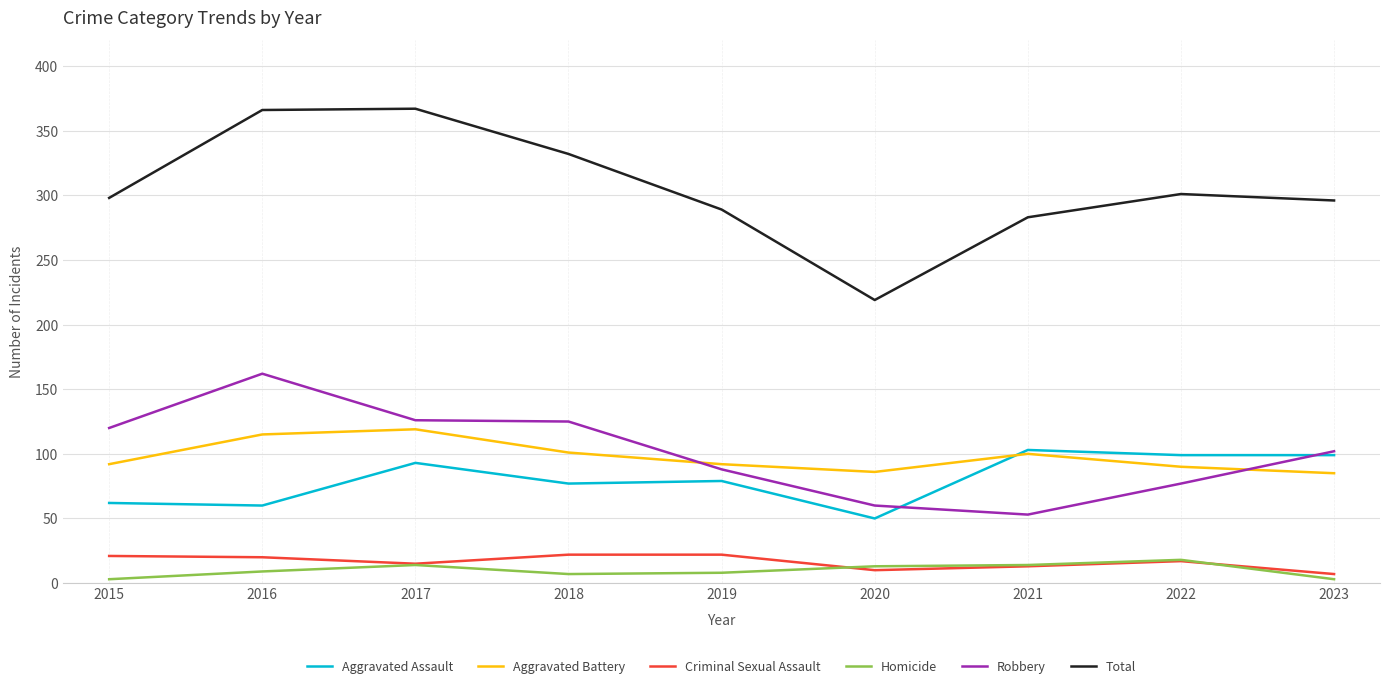

What is the sum of all Robbery values?

913